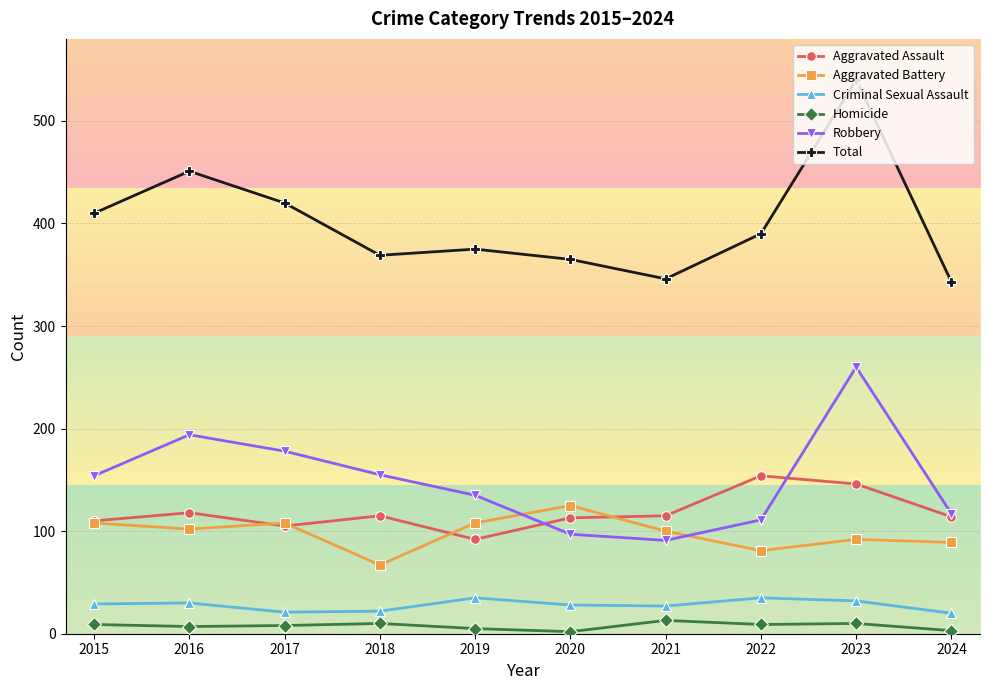

True or false: Aggravated Battery and Criminal Sexual Assault intersect in this chart.

False